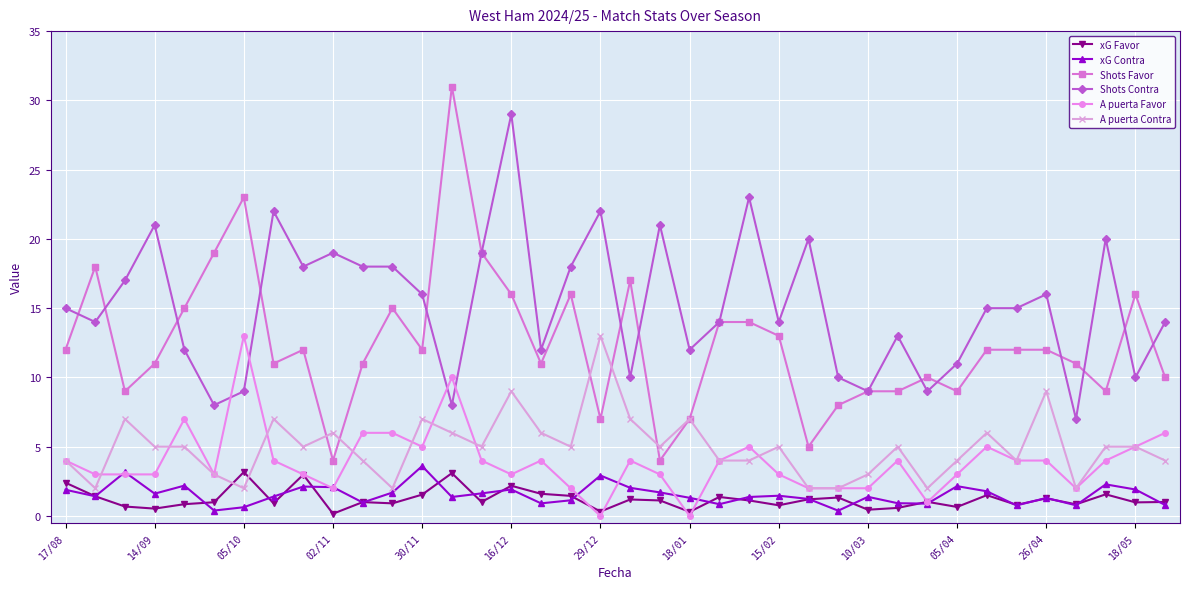

What are all the series names shown in the legend?

xG Favor, xG Contra, Shots Favor, Shots Contra, A puerta Favor, A puerta Contra